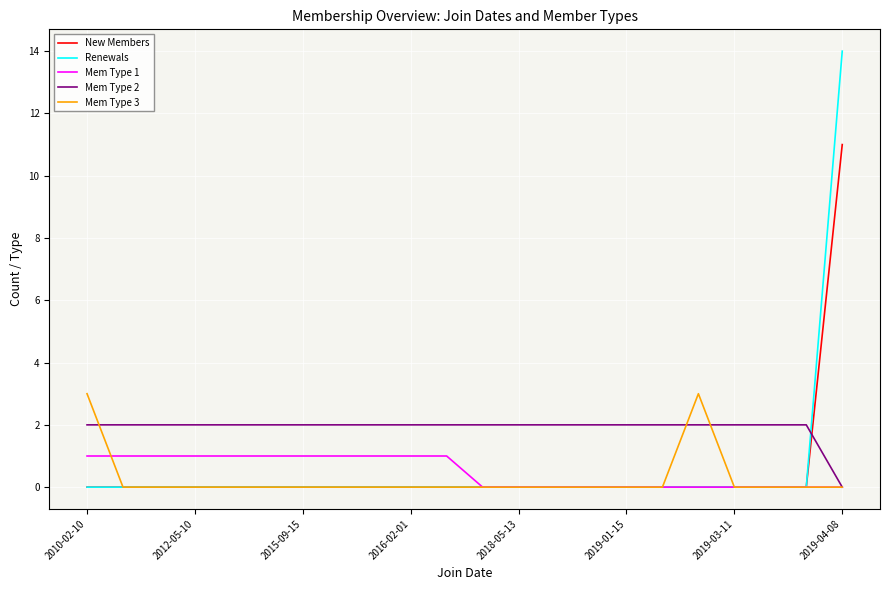

In Mem Type 3, how many points are higher than both neighbors (excluding endpoints)?

1